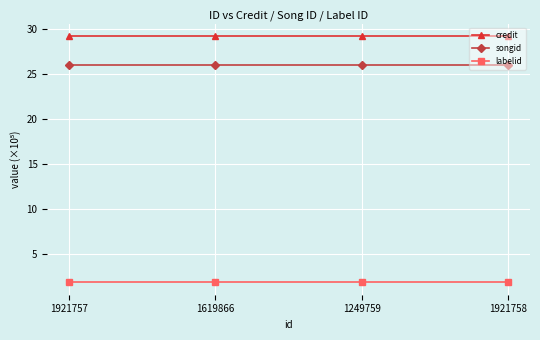

True or false: songid and labelid cross at least once.

False